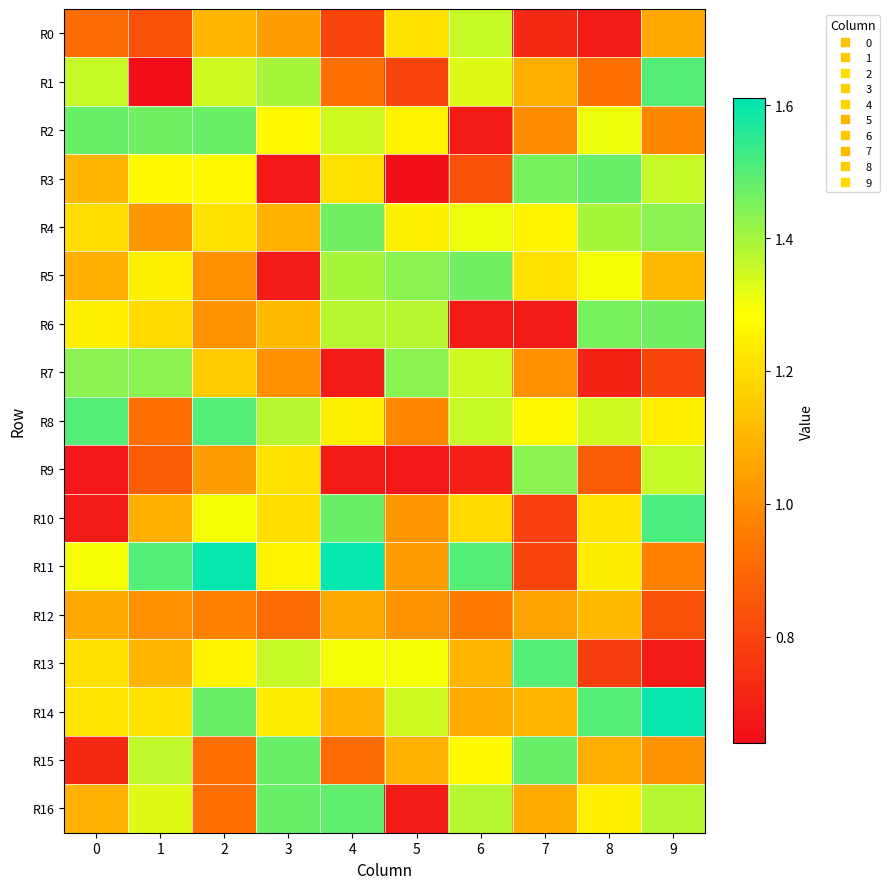

At how many categories does at least one series exceed 0?

10